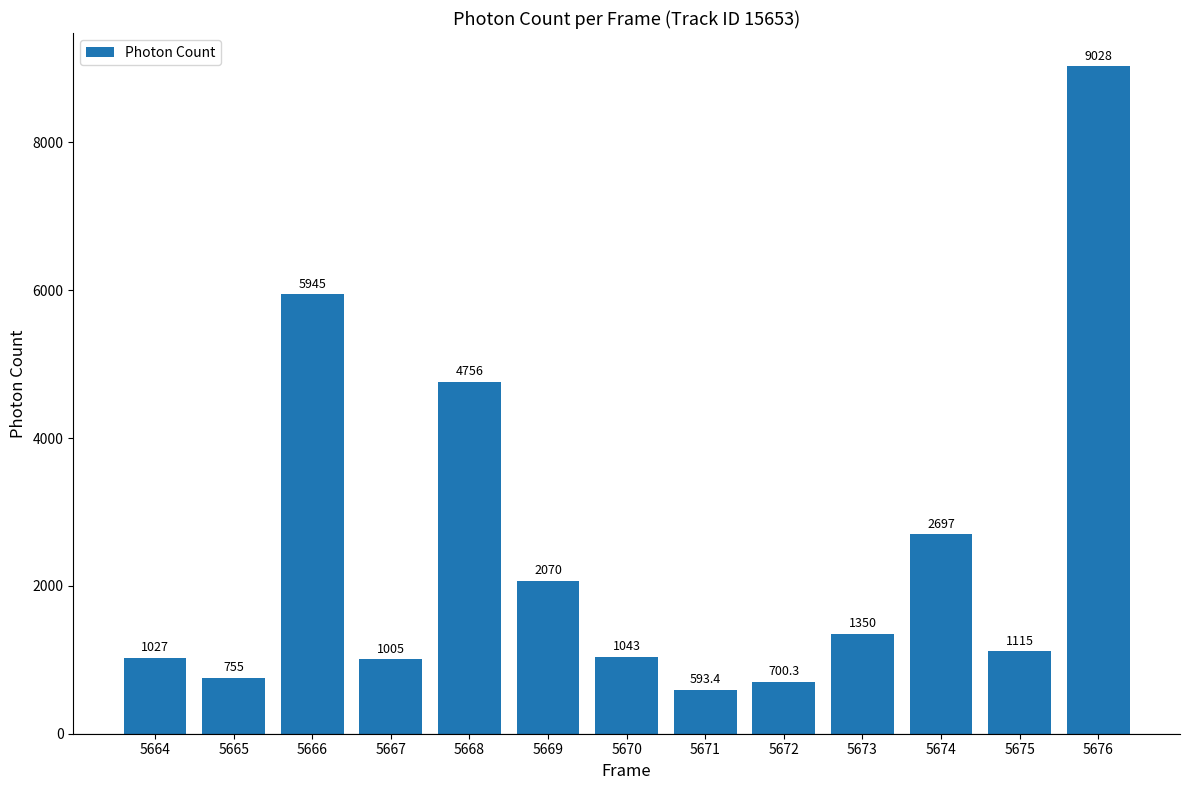

True or false: the data shows 1114.5 at 5675.

True